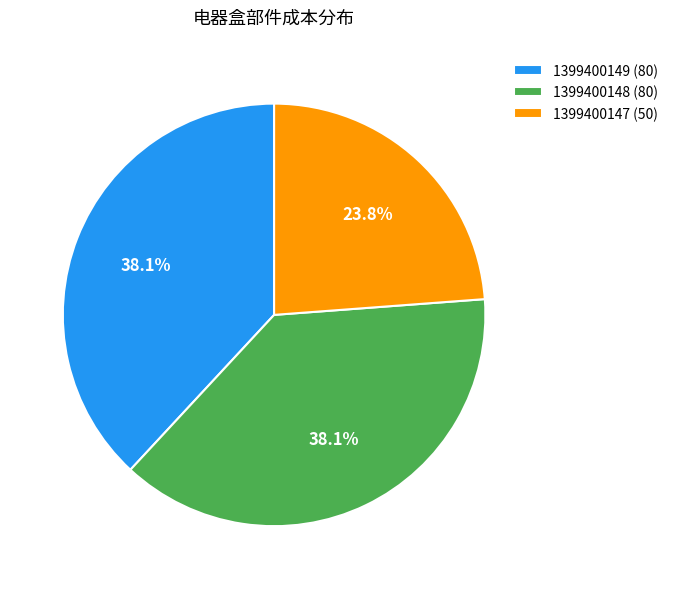

To the nearest percent, what is the combined percentage of 1399400148 and 1399400149?

76%